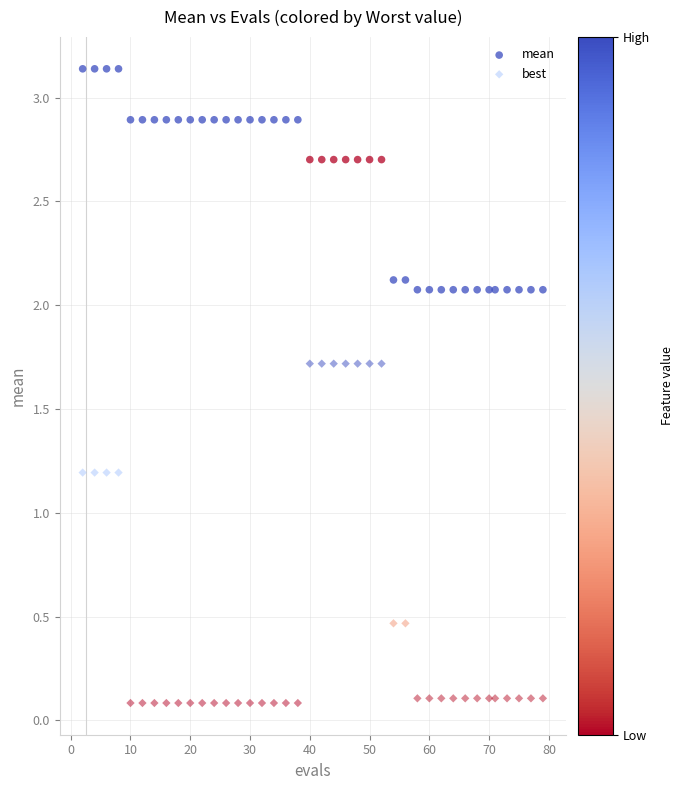

Across all data points, what is the range of X values (max minus min)?

77.0